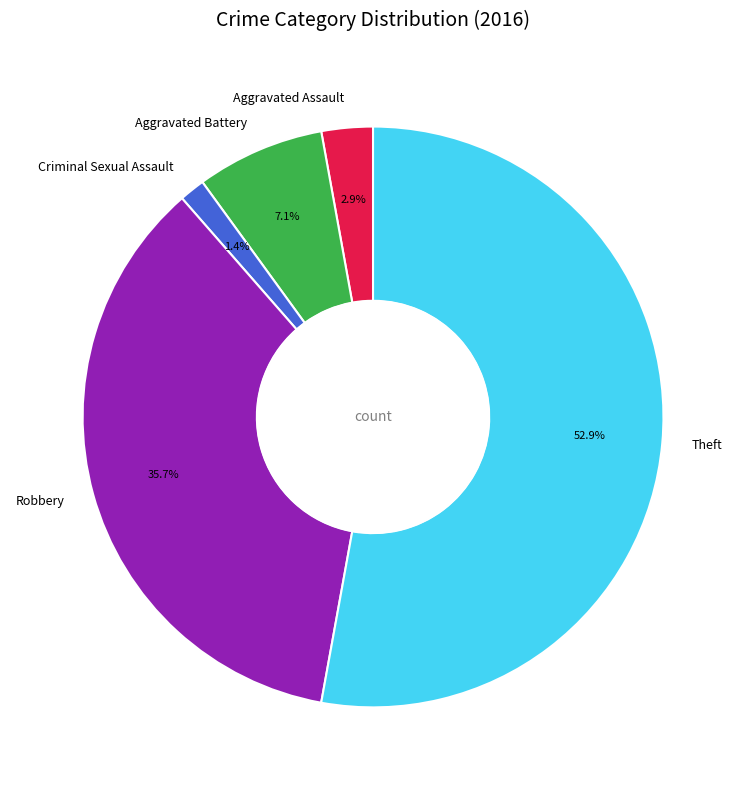

How much of the chart is everything except Robbery?

64.3%